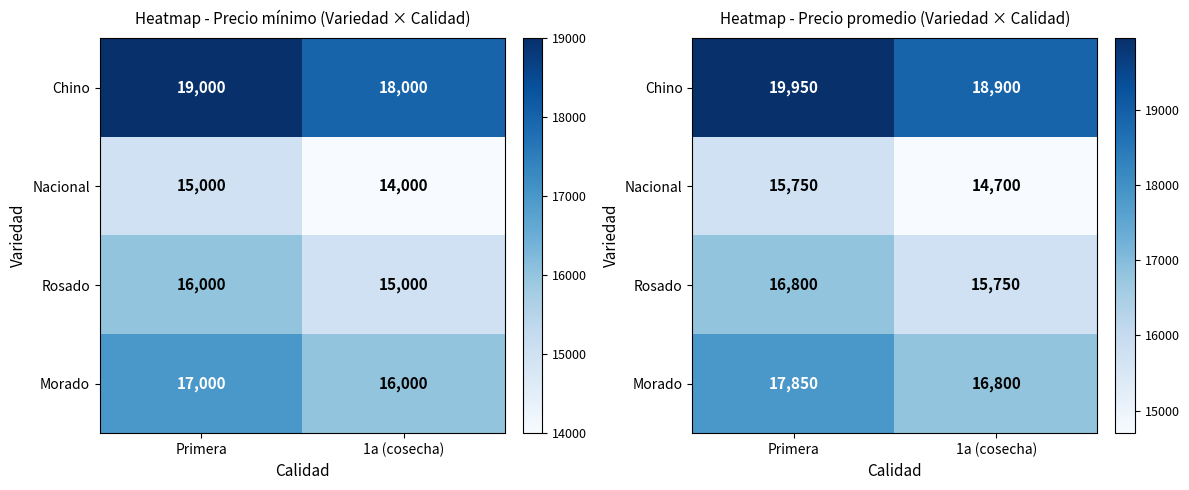

Which series changed the most between Primera and 1a (cosecha)?

Chino